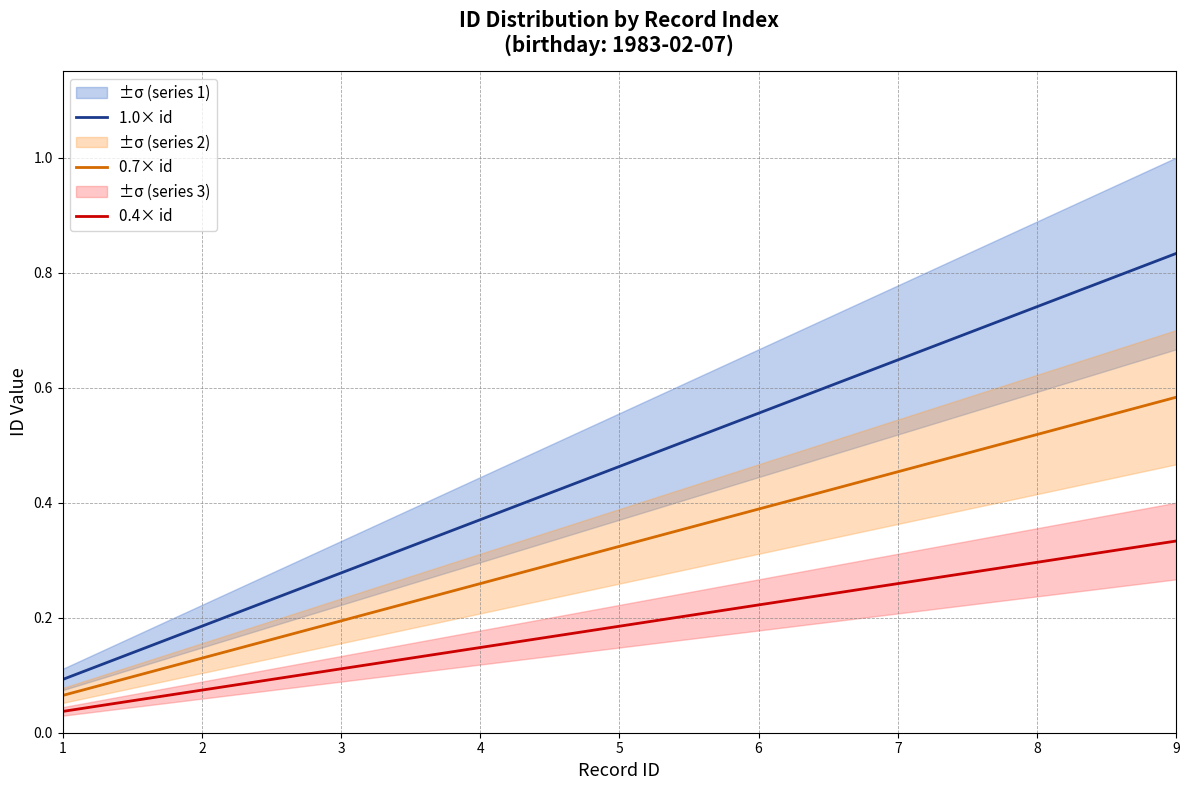

True or false: 1.0× id has a value of 0.6 at 6.

True